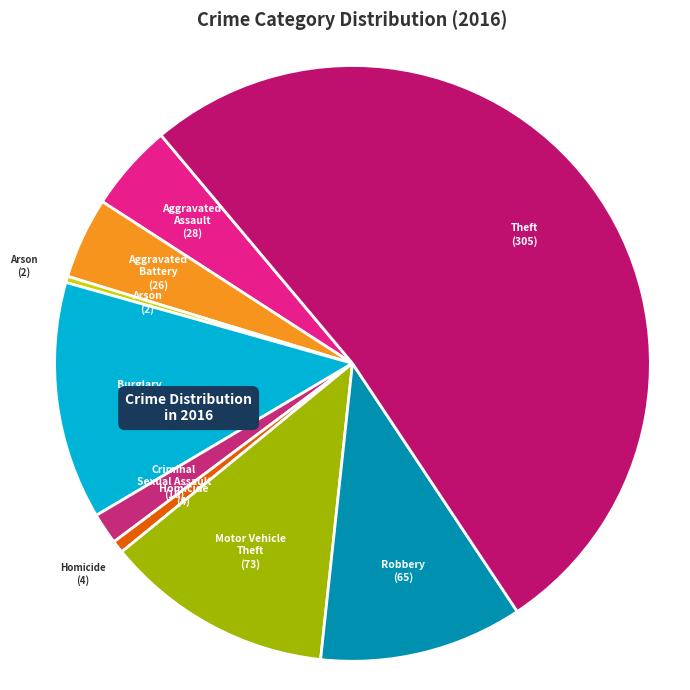

Combined, do Arson and Criminal Sexual Assault account for over 50%?

No